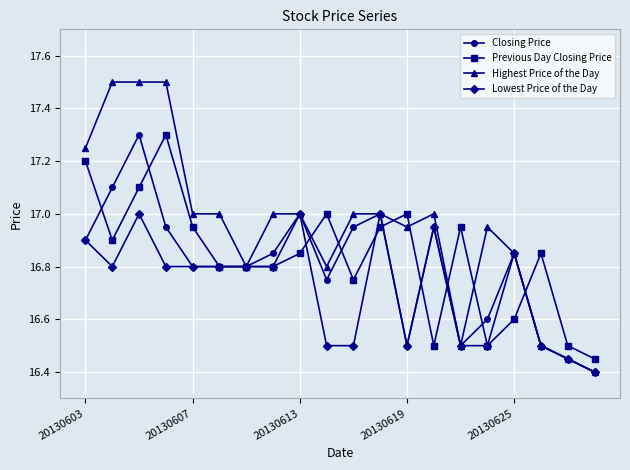

What is the greatest value displayed?

17.5